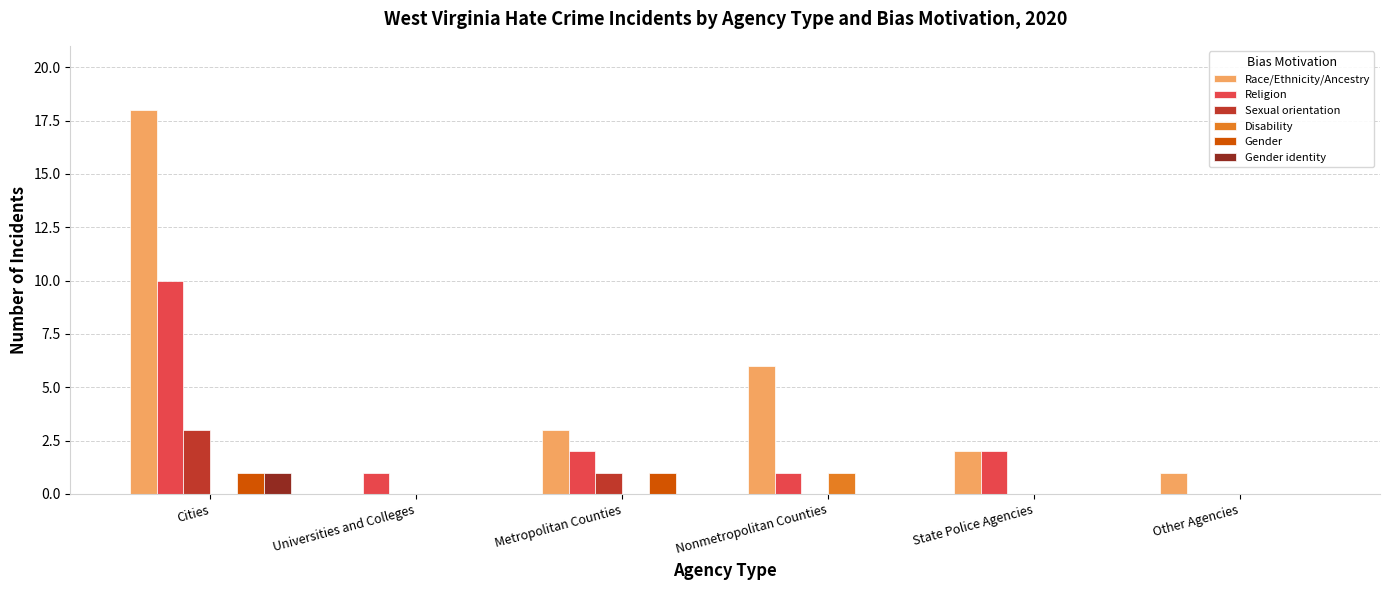

Which category has the highest value in the Religion series?

Cities